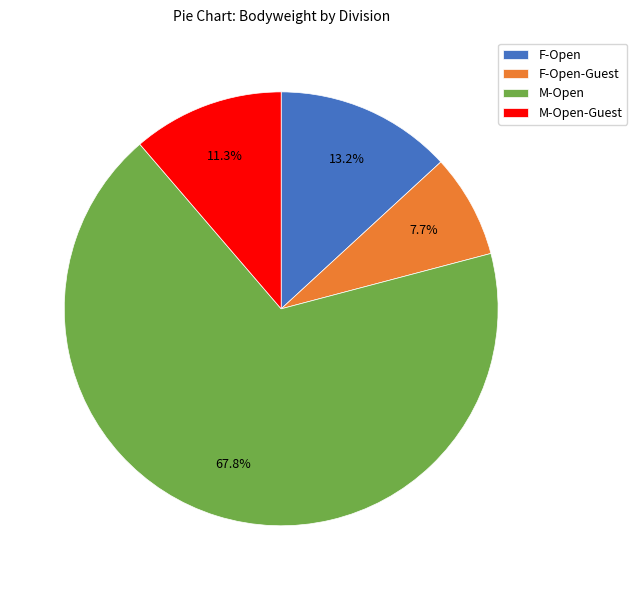

Which category has the smallest portion of the pie?

F-Open-Guest